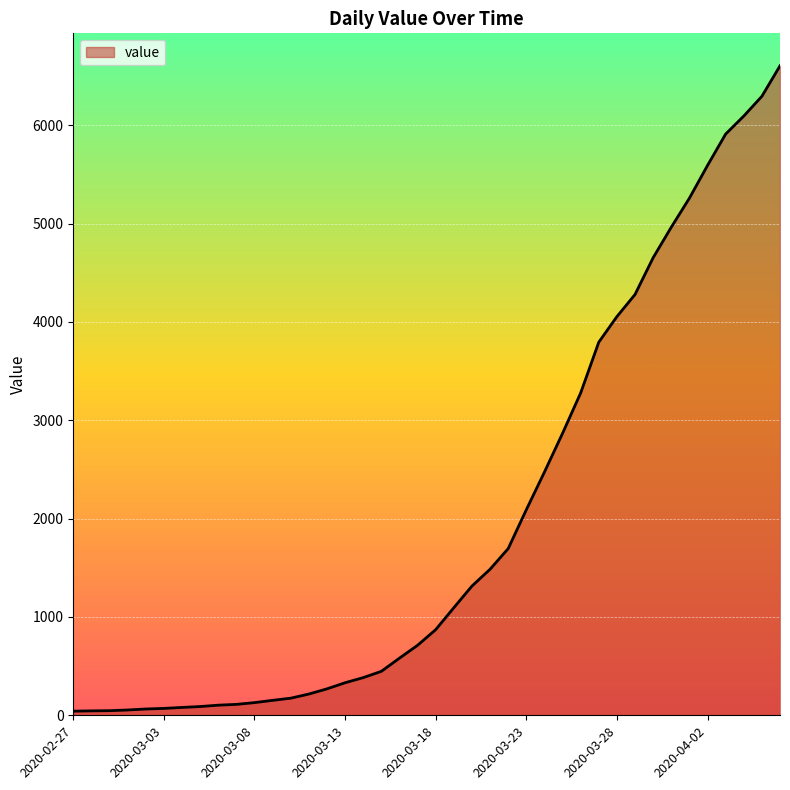

What is the difference between the maximum and minimum values?

6562